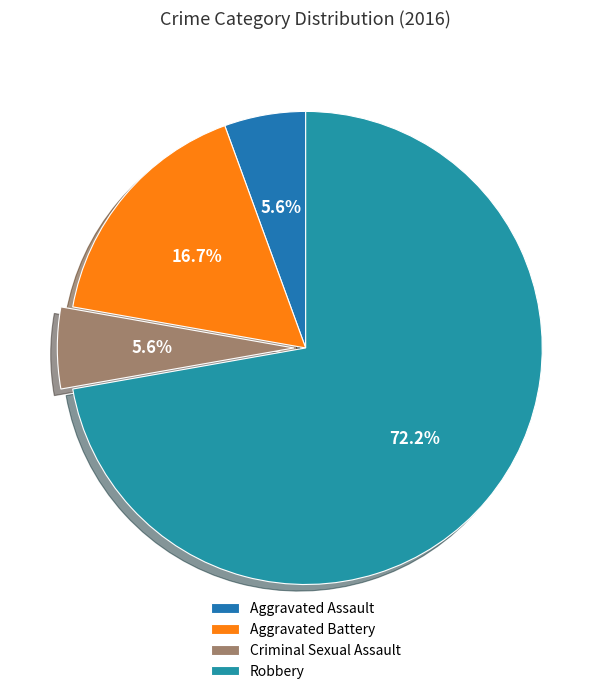

Approximately how many times larger is the value at Robbery compared to Aggravated Assault?

13.0